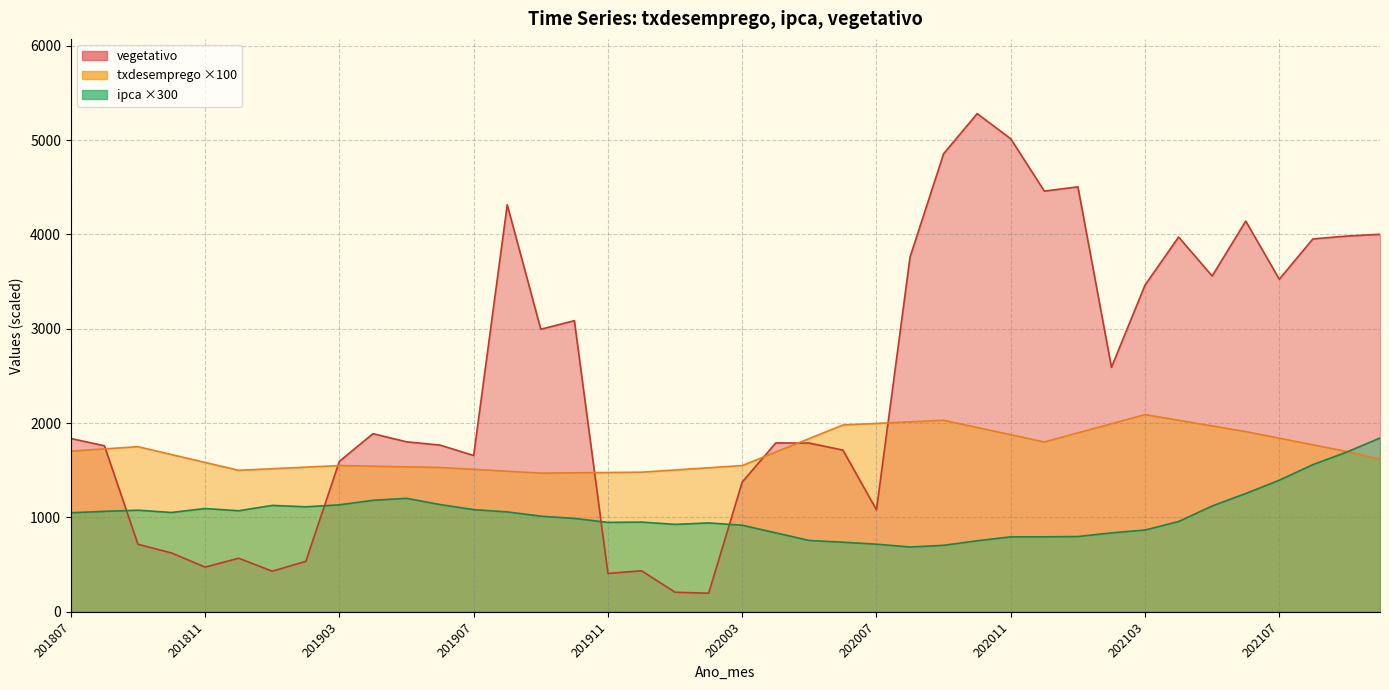

Does the chart display data point markers on the line(s)?

No